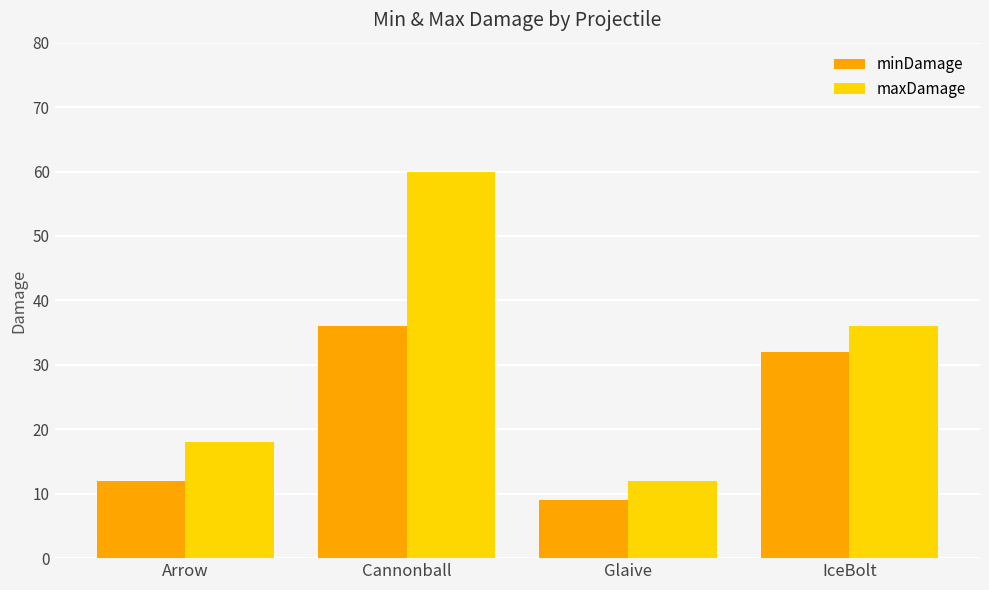

Between Cannonball and IceBolt, which series saw the biggest shift?

maxDamage